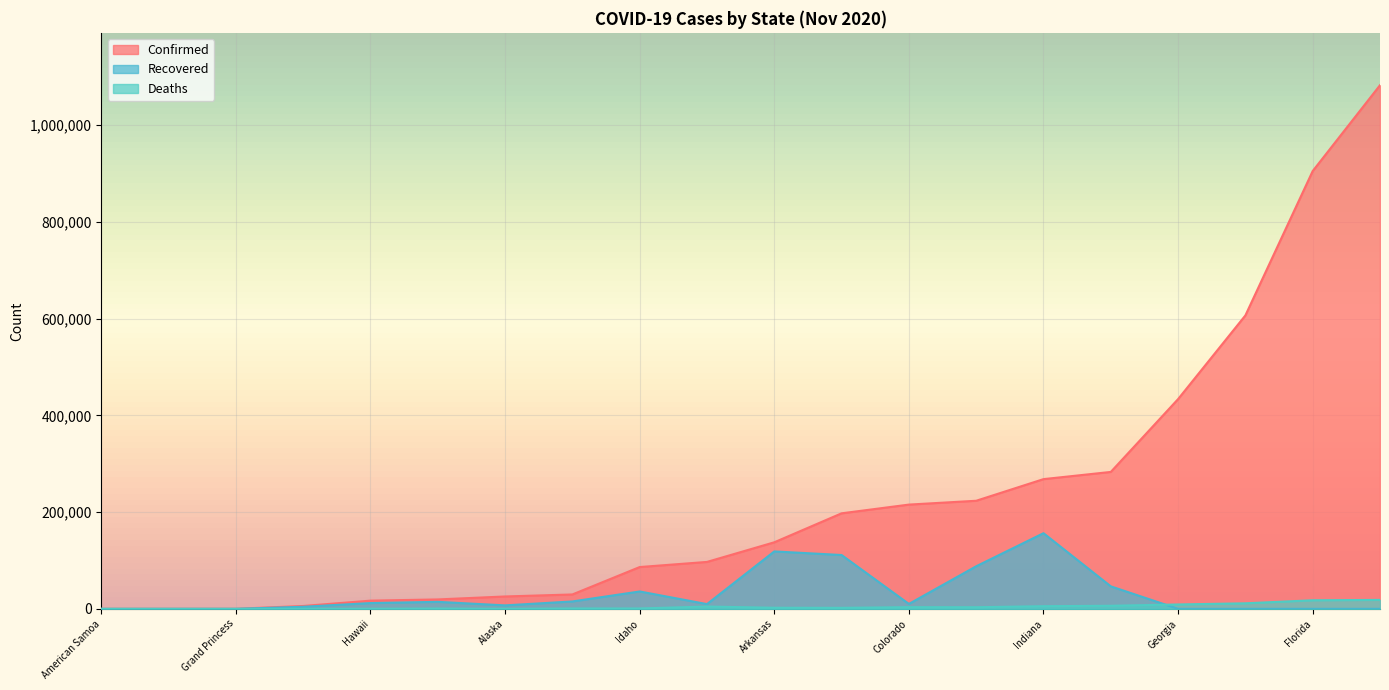

Reading right to left, what are all the values shown in this chart?

Confirmed: Iowa=197518	Indiana=268222	Illinois=606771	Idaho=86435	Hawaii=16974	Guam=5924	Grand Princess=103	Georgia=433732	Florida=905248	District of Columbia=19465	Diamond Princess=49	Delaware=29755	Connecticut=97028	Colorado=215561	California=1082723	Arkansas=137617	Arizona=283102	American Samoa=0	Alaska=25602	Alabama=223486
Deaths: Iowa=2102	Indiana=5479	Illinois=11468	Idaho=812	Hawaii=223	Guam=92	Grand Princess=3	Georgia=9065	Florida=17731	District of Columbia=665	Diamond Princess=0	Delaware=779	Connecticut=4784	Colorado=3497	California=18477	Arkansas=2275	Arizona=6365	American Samoa=0	Alaska=102	Alabama=3347
Recovered: Iowa=111305	Indiana=156423	Illinois=0	Idaho=35948	Hawaii=11958	Guam=4341	Grand Princess=0	Georgia=0	Florida=0	District of Columbia=14477	Diamond Princess=0	Delaware=15301	Connecticut=9800	Colorado=10195	California=0	Arkansas=118751	Arizona=46521	American Samoa=0	Alaska=7165	Alabama=88038